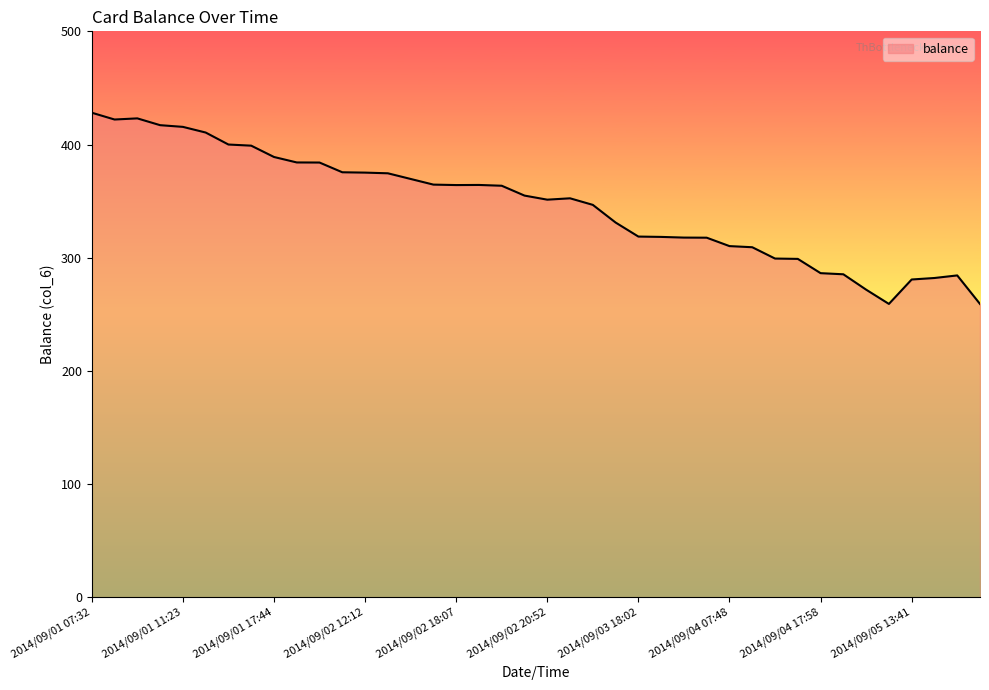

What is the maximum value shown in the chart?

428.1